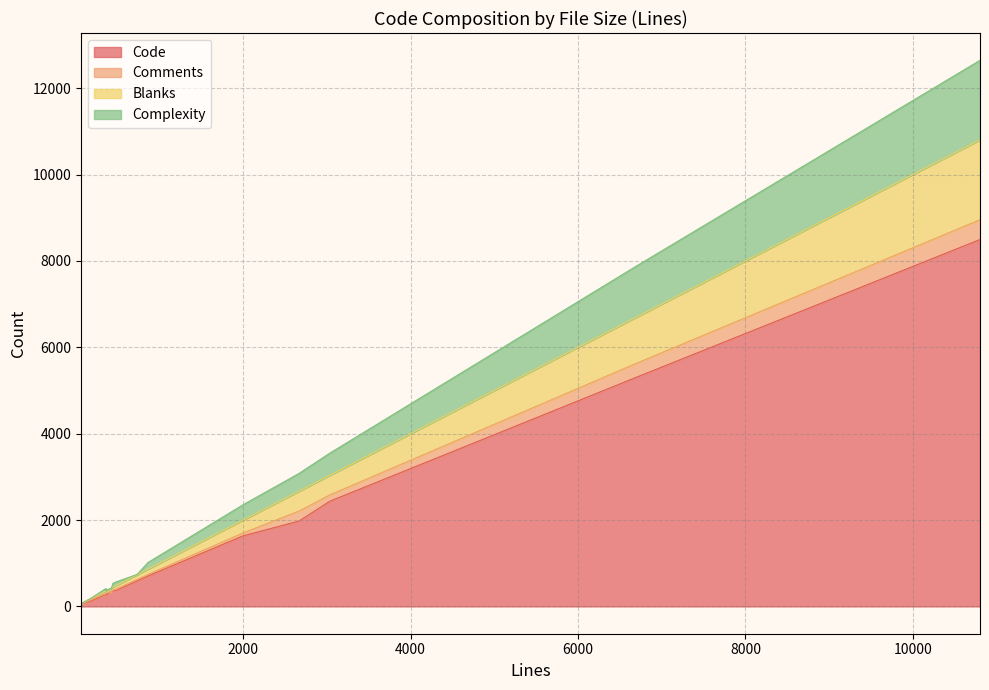

True or false: Blanks has more than 1 interior local peaks.

True